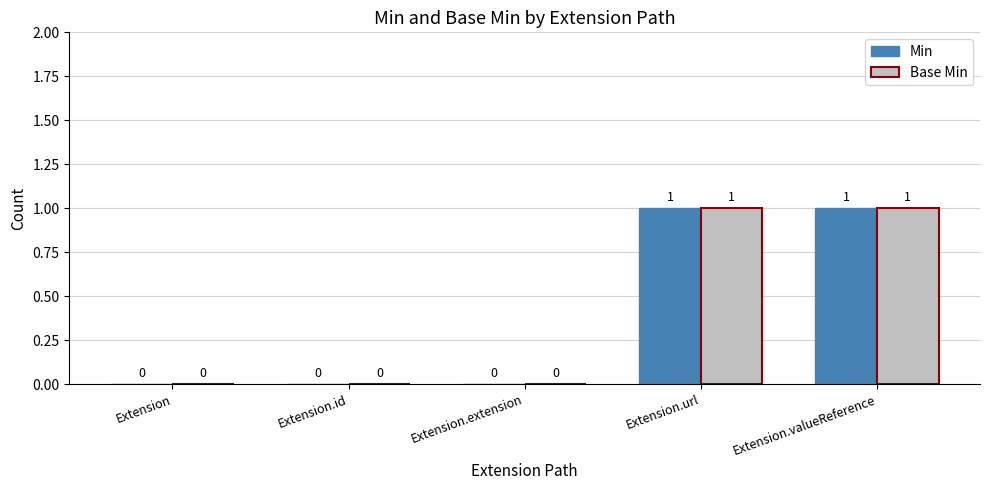

What value does the Base Min series have at Extension.url?

1